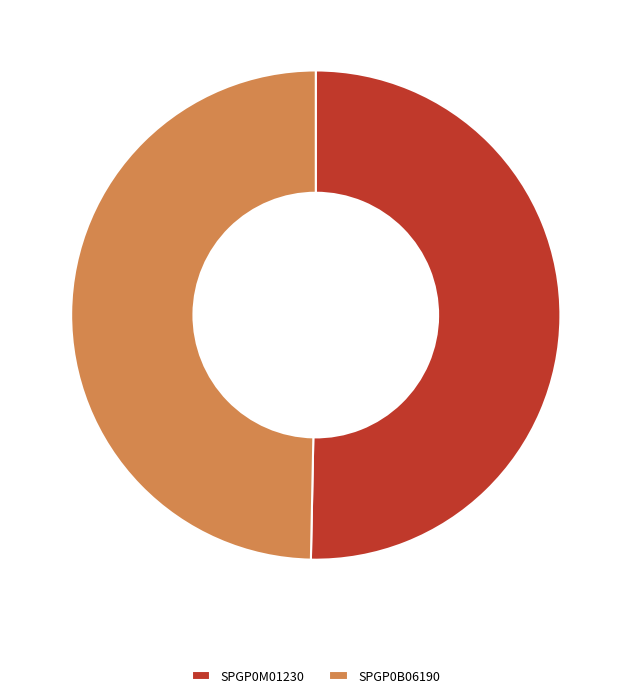

How many segments does this pie chart have?

2